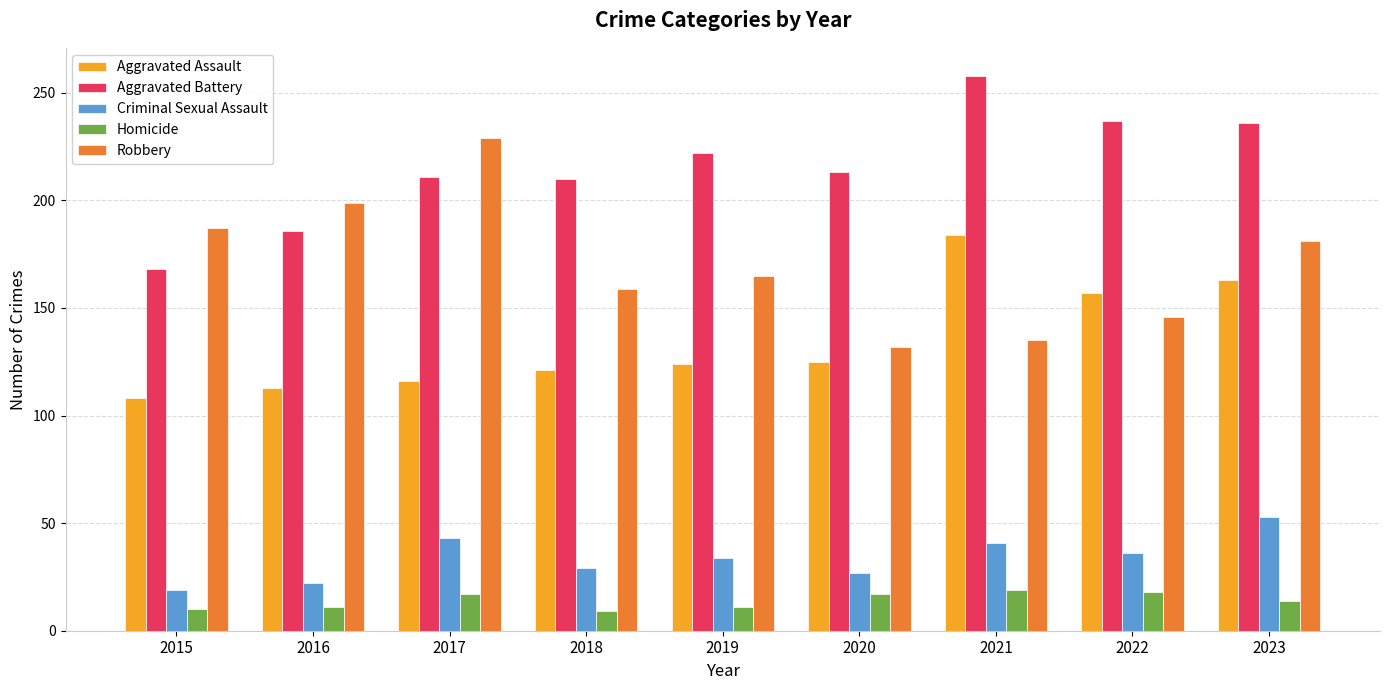

What are all the series names shown in the legend?

Aggravated Assault, Aggravated Battery, Criminal Sexual Assault, Homicide, Robbery